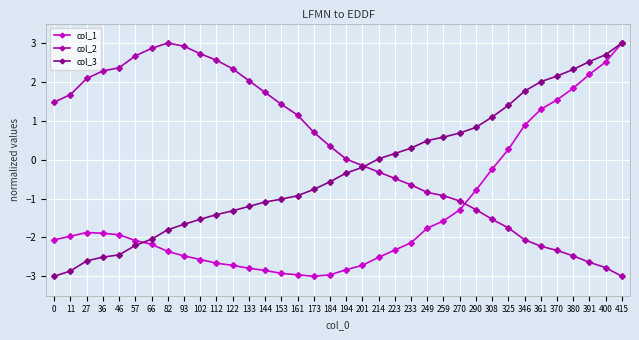

At which category is the sum across all series the highest?

415